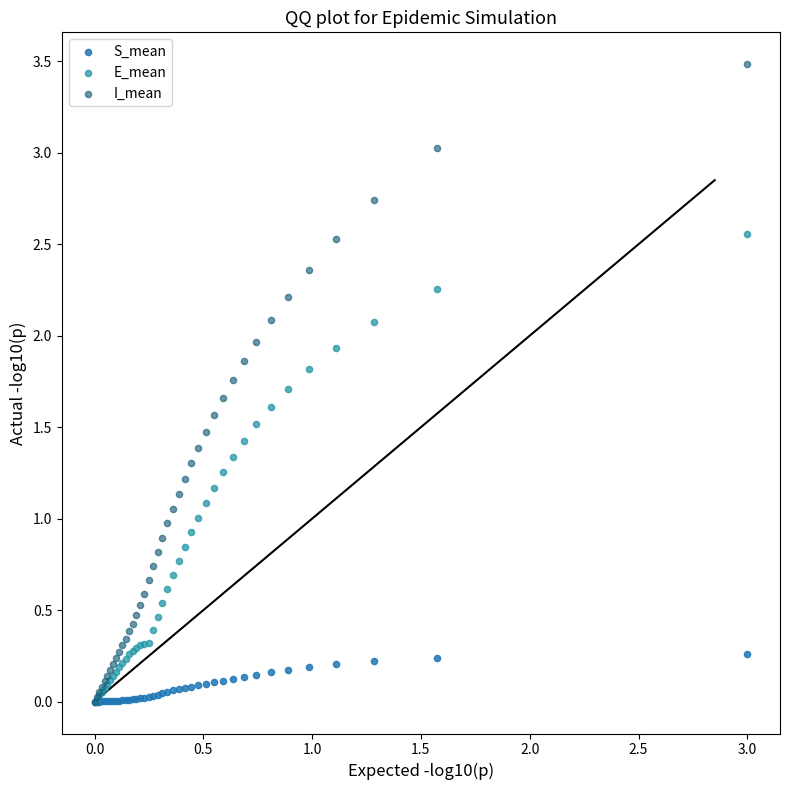

What are all the series names shown in the legend?

S_mean, E_mean, I_mean